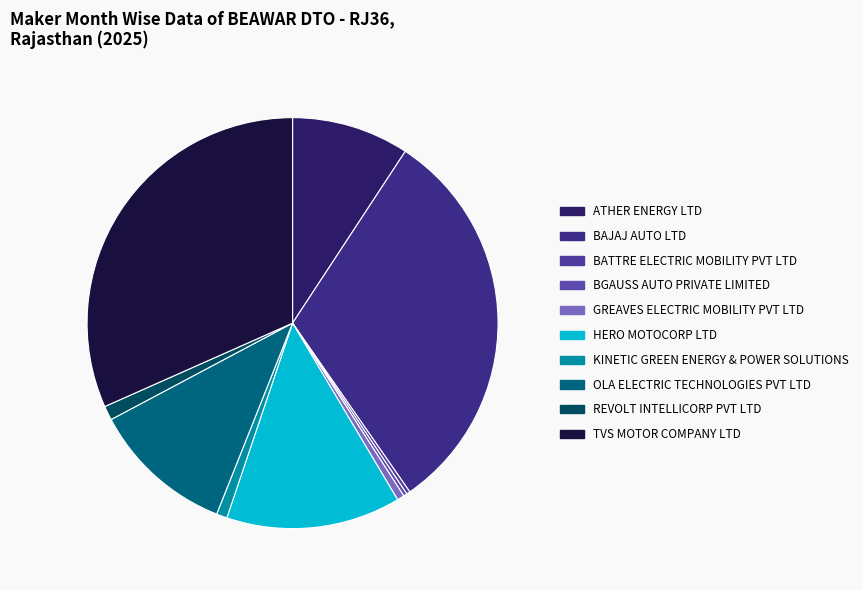

Is there any slice that represents more than half of the pie?

No